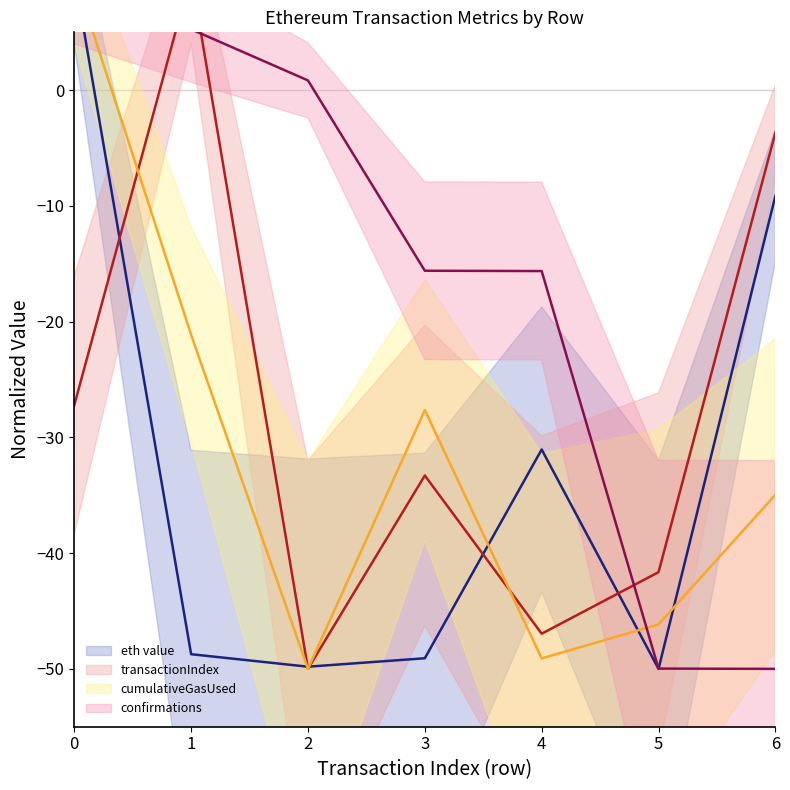

At 0, list the series in order from largest to smallest.

eth value (mean), cumulativeGasUsed (mean), confirmations (mean), transactionIndex (mean)